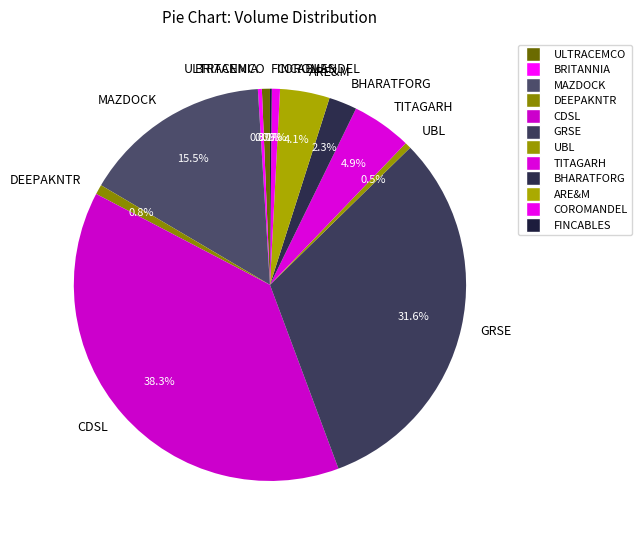

Which slice is the largest?

CDSL